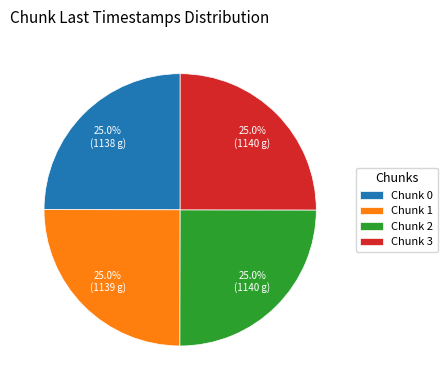

What is the total percentage of Chunk 3 and Chunk 1?

50.0%